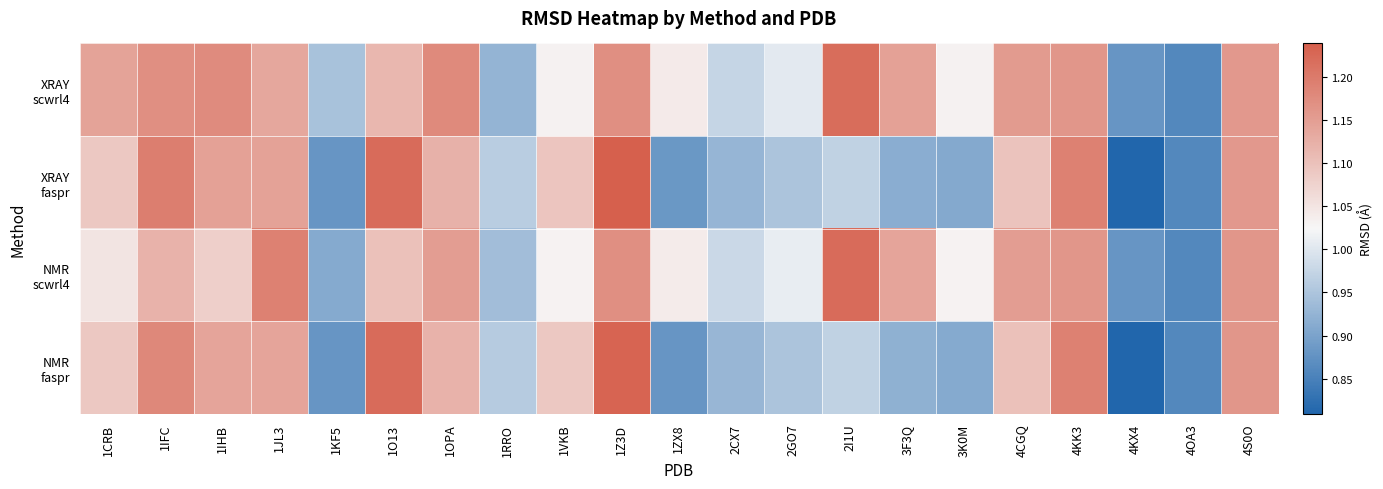

At which category is the sum across all series the highest?

1Z3D